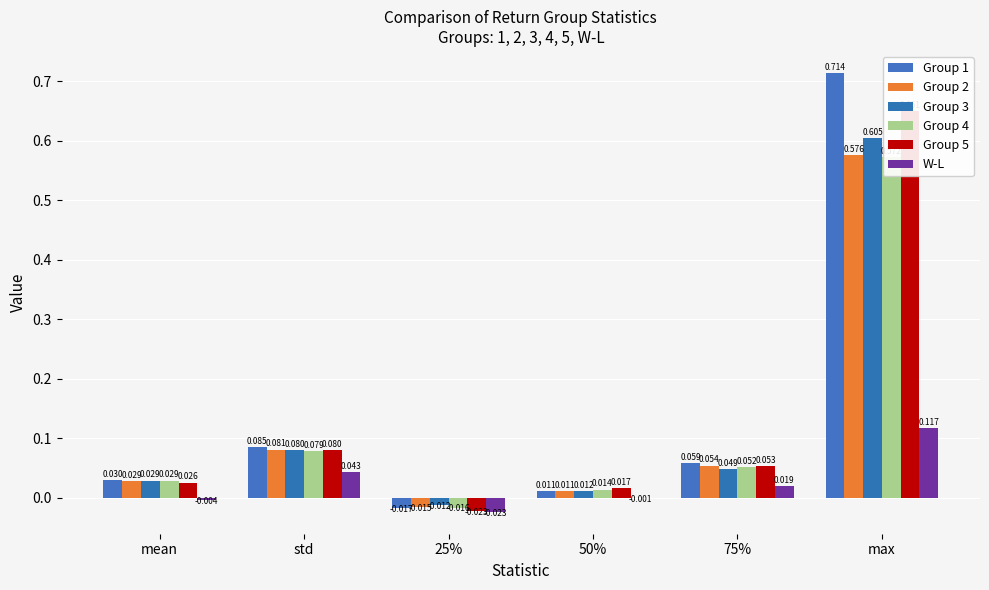

Reading left to right, list all the values displayed in this chart.

Group 1: mean=0.0	std=0.1	25%=-0.0	50%=0.0	75%=0.1	max=0.7
Group 2: mean=0.0	std=0.1	25%=-0.0	50%=0.0	75%=0.1	max=0.6
Group 3: mean=0.0	std=0.1	25%=-0.0	50%=0.0	75%=0.0	max=0.6
Group 4: mean=0.0	std=0.1	25%=-0.0	50%=0.0	75%=0.1	max=0.6
Group 5: mean=0.0	std=0.1	25%=-0.0	50%=0.0	75%=0.1	max=0.7
W-L: mean=-0.0	std=0.0	25%=-0.0	50%=-0.0	75%=0.0	max=0.1